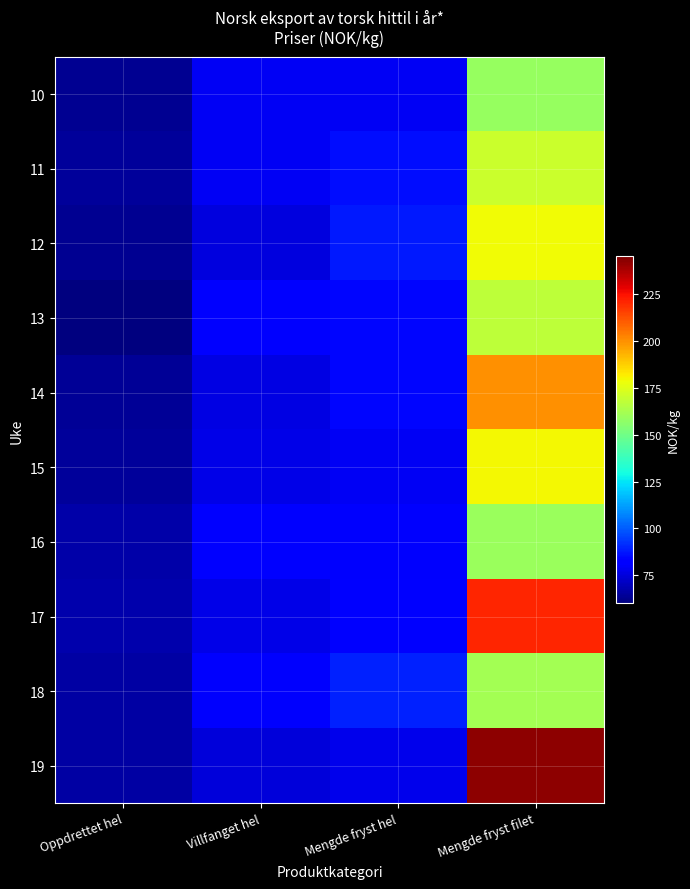

Which series has the largest total across all categories?

19